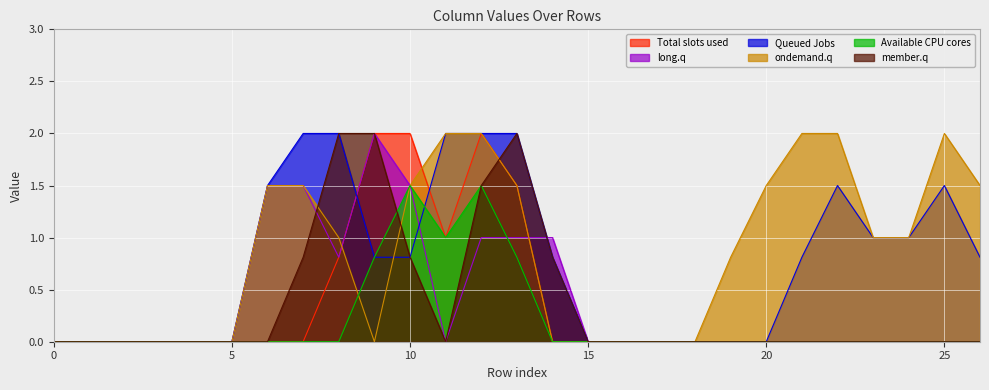

How many lines are shown in the chart?

6